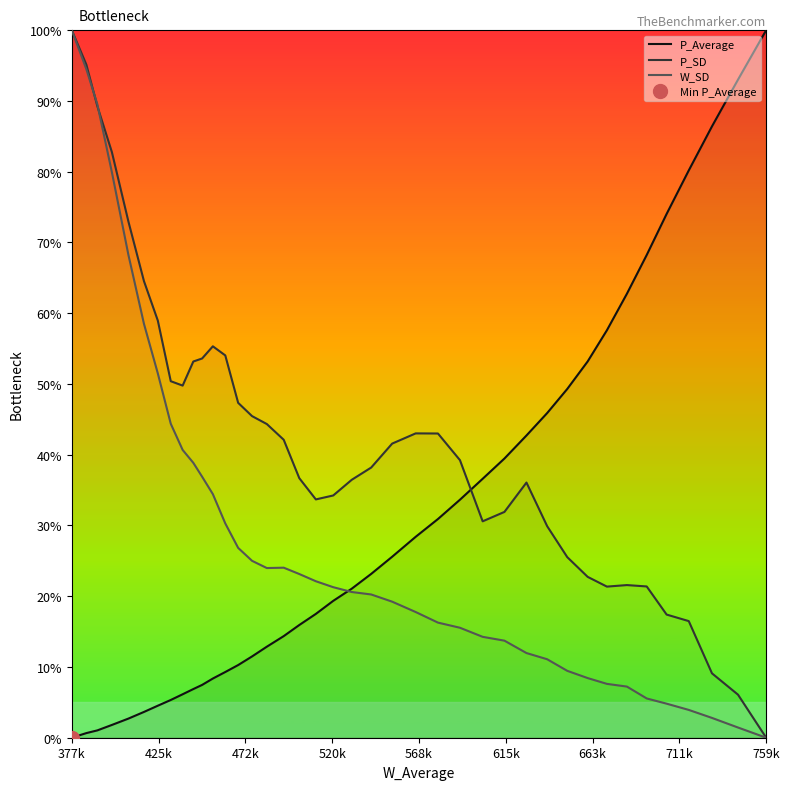

How many times do P_Average and P_SD cross each other?

1